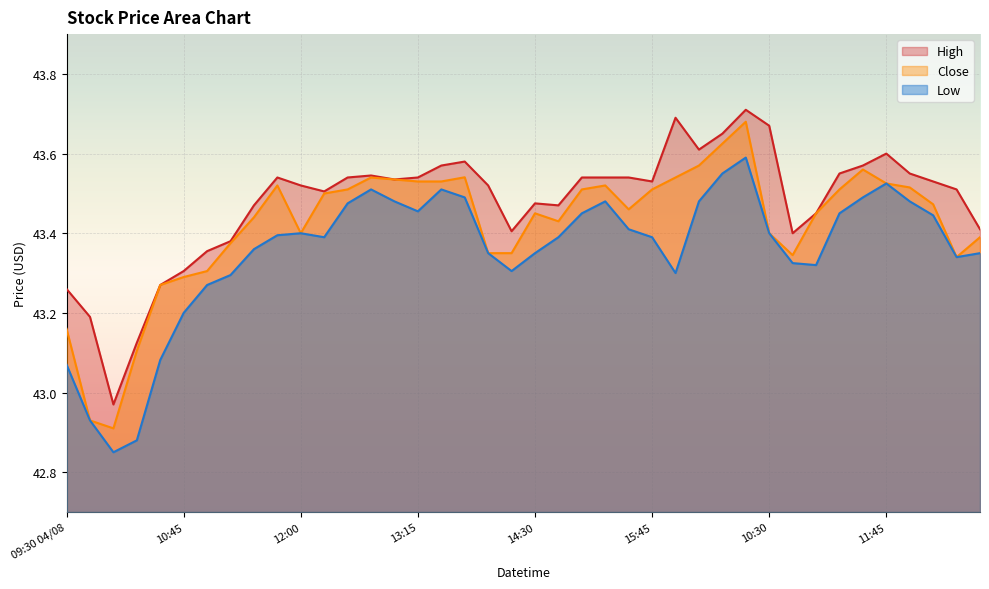

How many lines are shown in the chart?

3